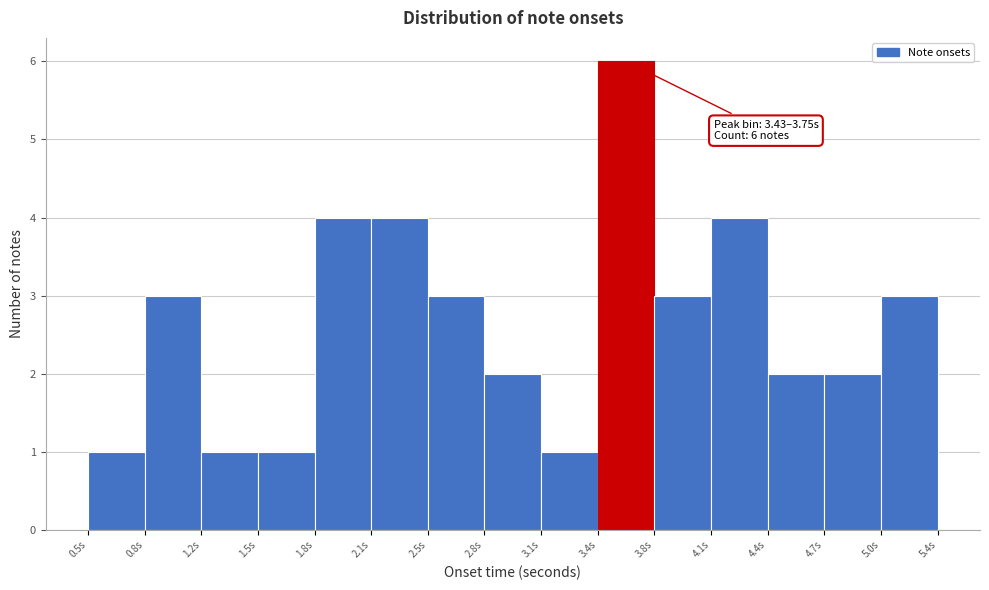

Which range on the x-axis has the tallest bar?

3.45 to 3.75